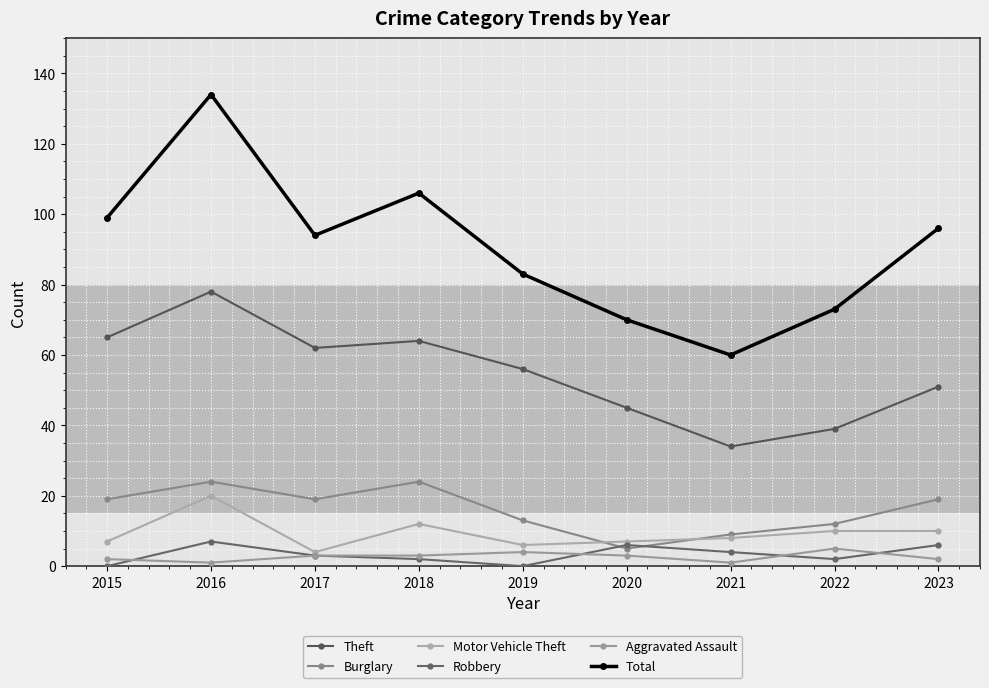

What is the value of the Robbery point at the 9th from the left?

6